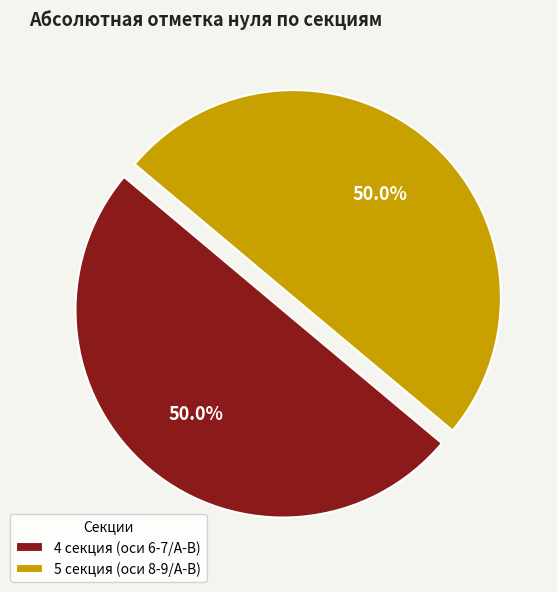

To the nearest percent, what is the combined percentage of 5 секция (оси 8-9/А-В) and 4 секция (оси 6-7/А-В)?

100%